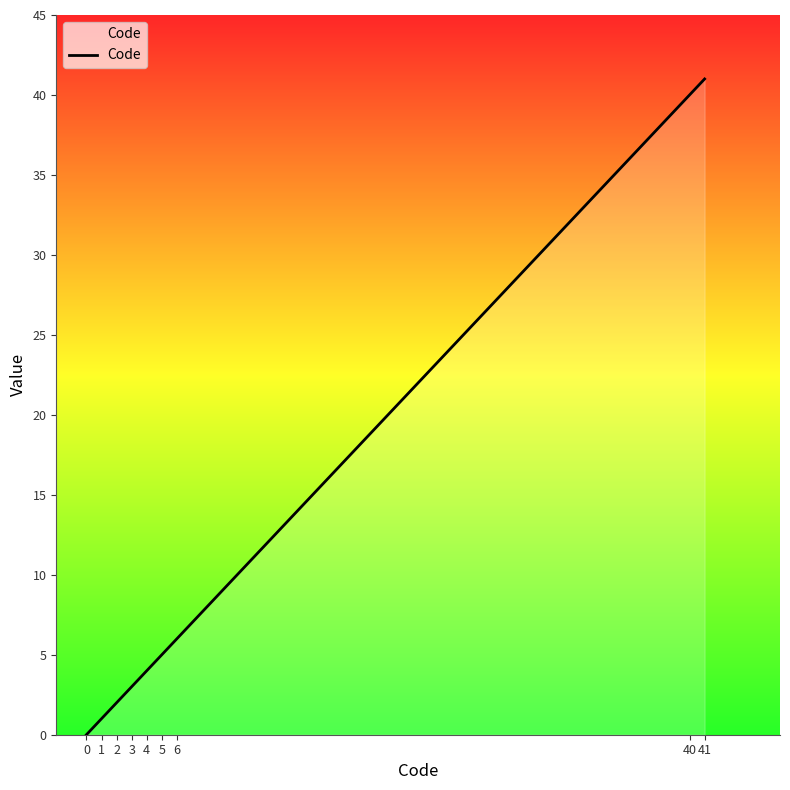

Which has a higher value, 40 or 1?

40